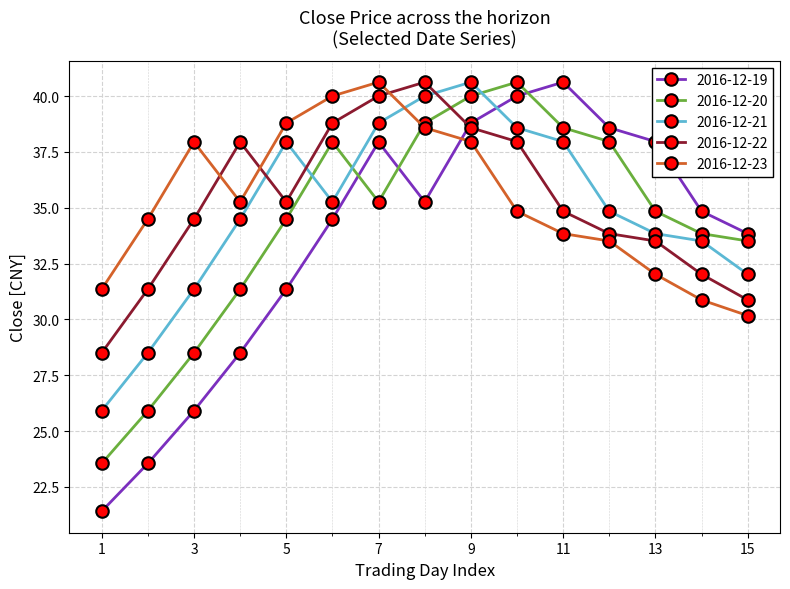

How many interior local peaks does the 2016-12-19 series have?

2